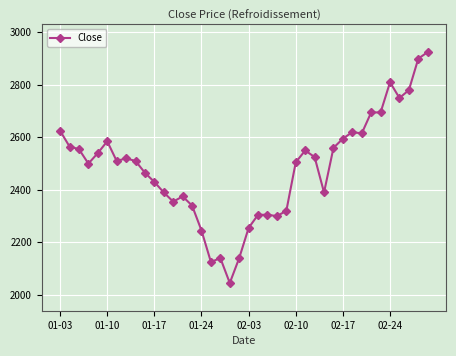

True or false: there are more than 1 points higher than both neighbors.

True